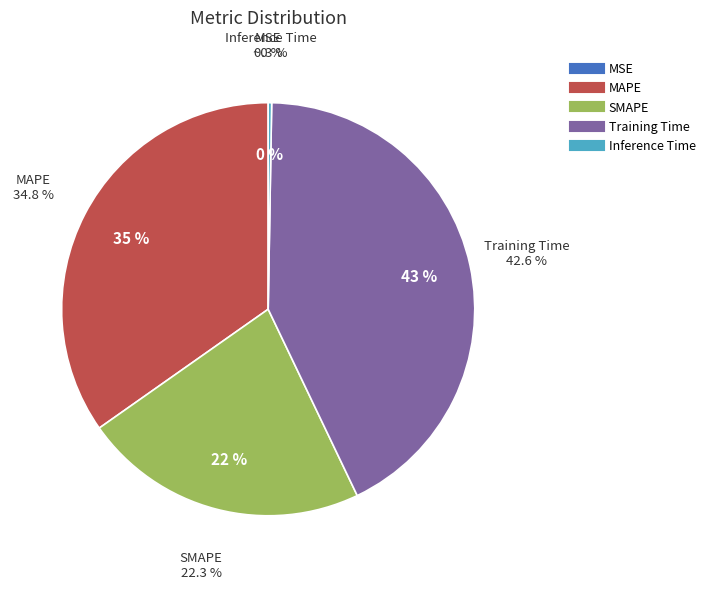

True or false: MSE accounts for 0% of the total.

True